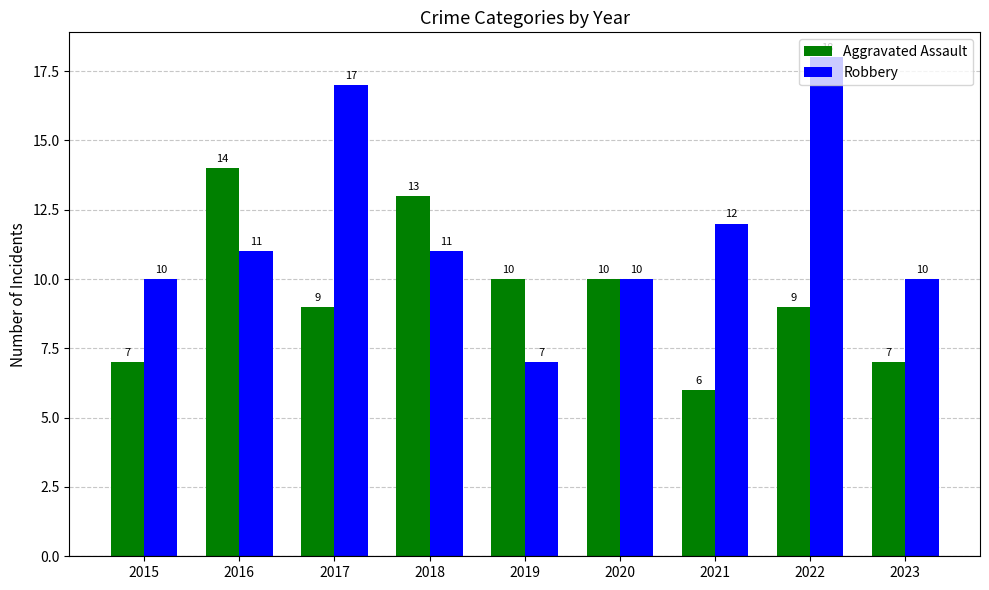

Does the chart contain any negative values?

No